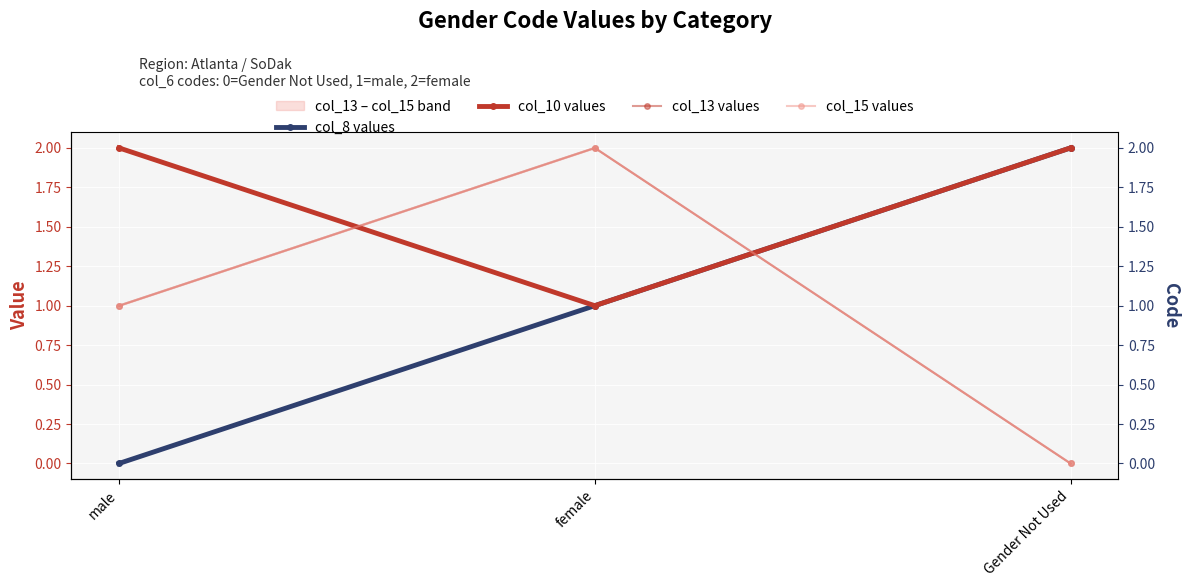

What is the maximum value shown in the chart?

2